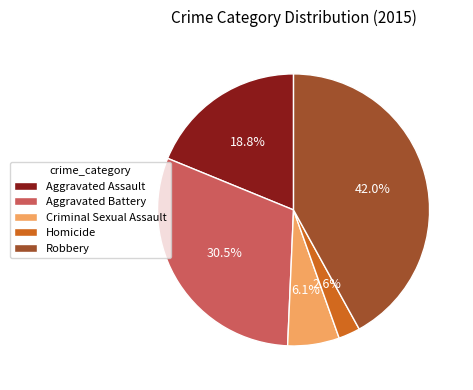

What percentage do Aggravated Assault and Robbery together represent?

60.8%